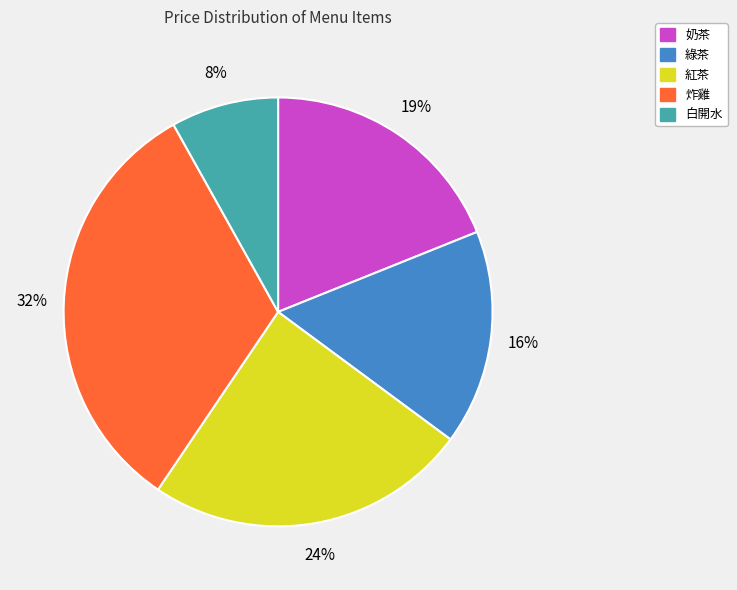

Do 炸雞 and 紅茶 together represent more than half of the pie?

Yes